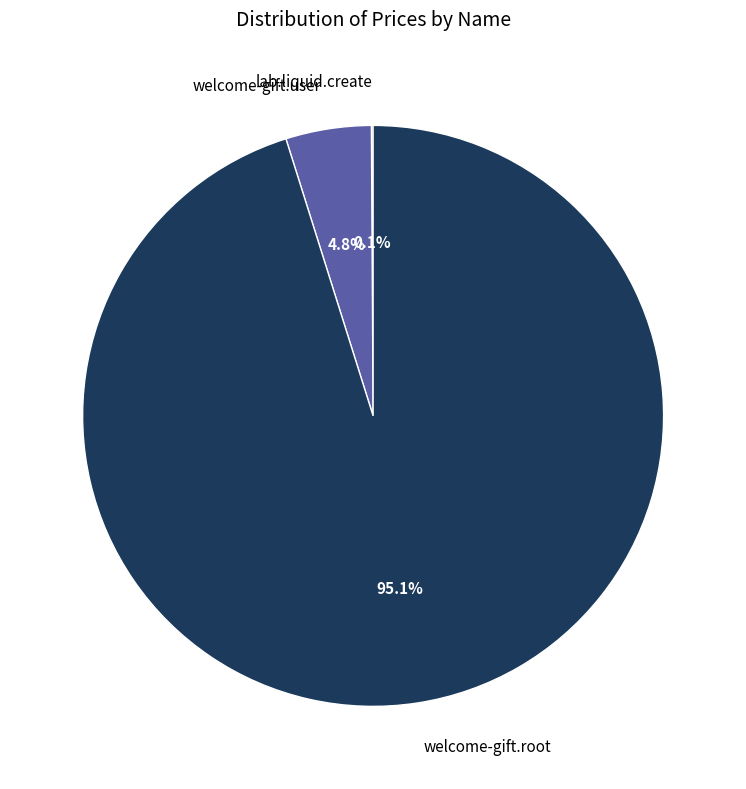

Is there any slice that represents more than half of the pie?

Yes